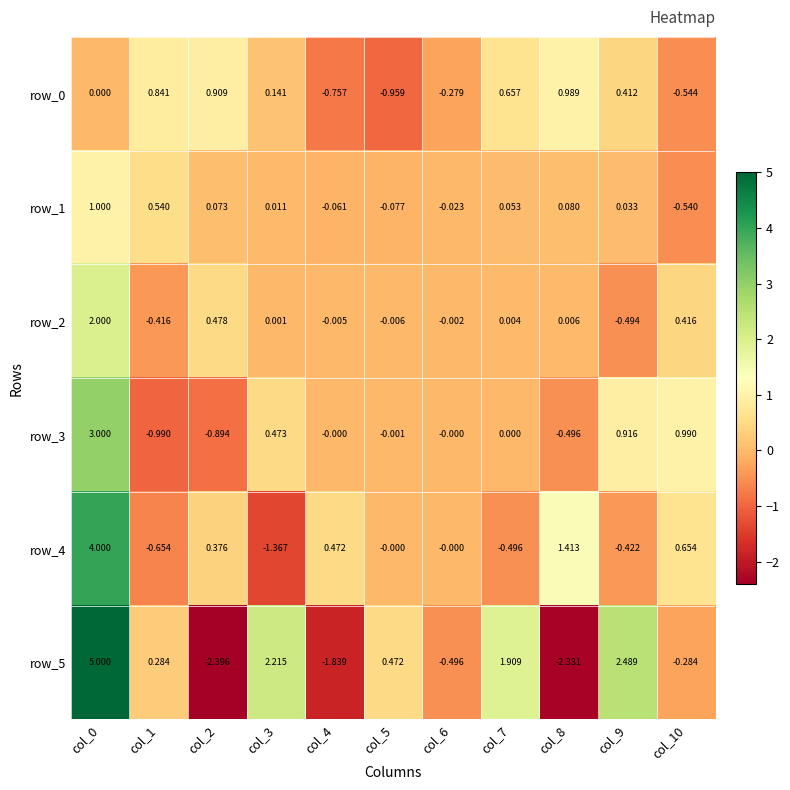

Is the value of row_2 at col_5 greater than the value of row_1 at col_1?

No